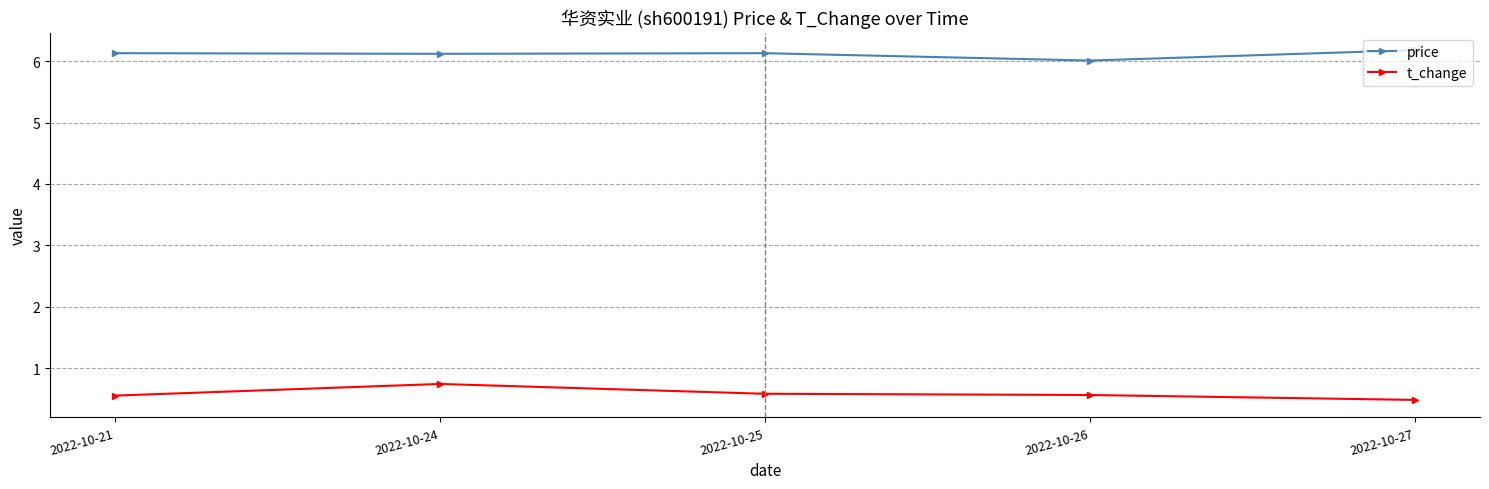

What is the sum of the price values at 2022-10-25 and 2022-10-27?

12.3